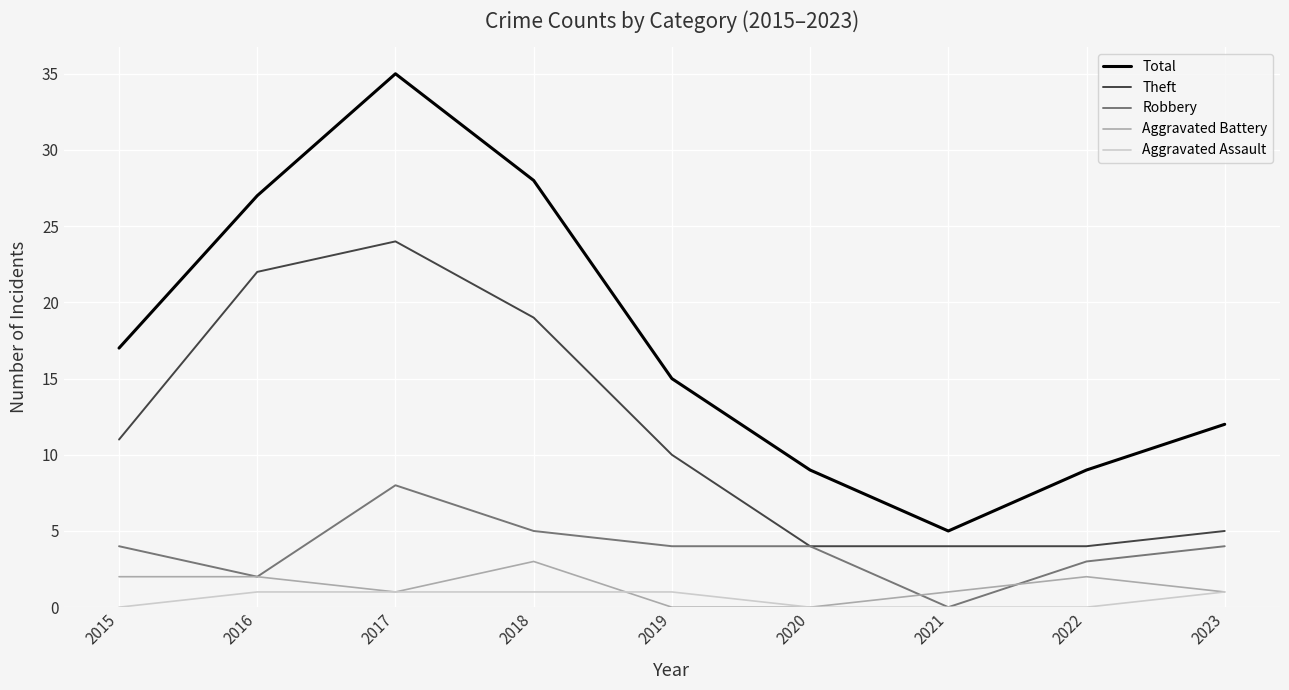

What is the spread (max minus min) of values at 2018?

27